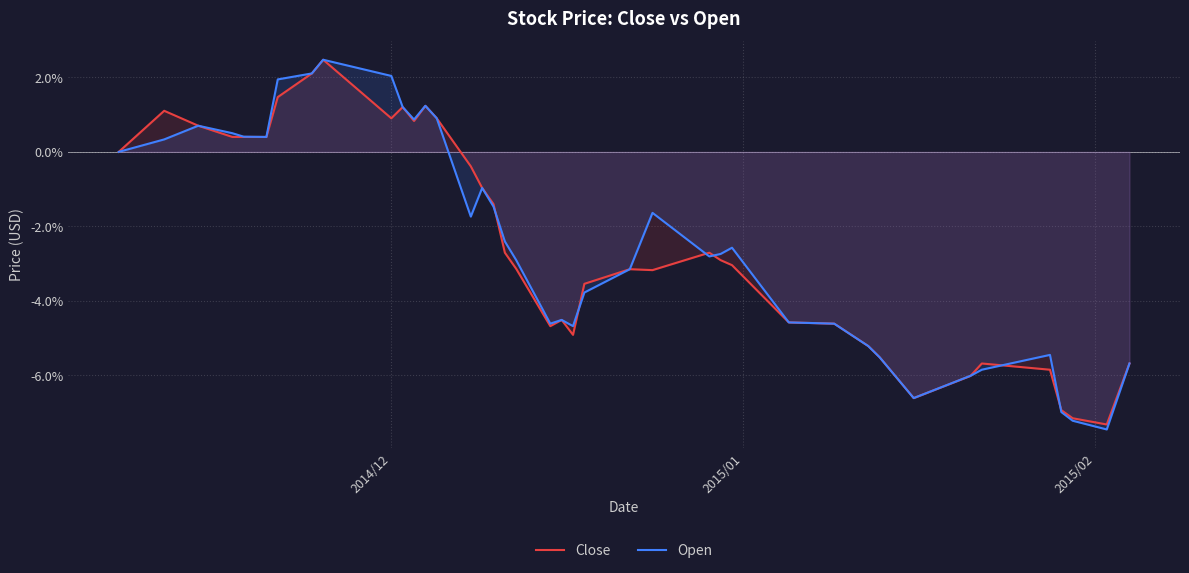

Which series has the largest range (max minus min)?

Open